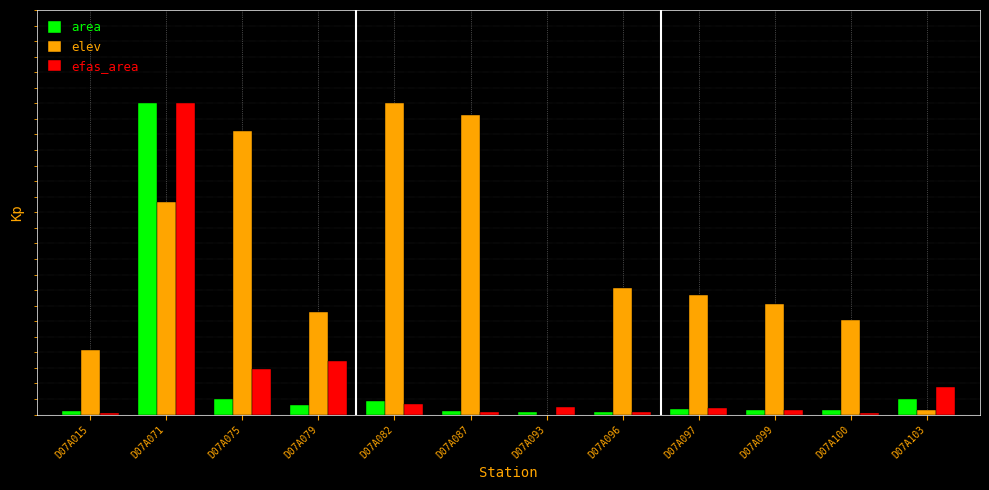

At which label does area reach its peak?

D07A071